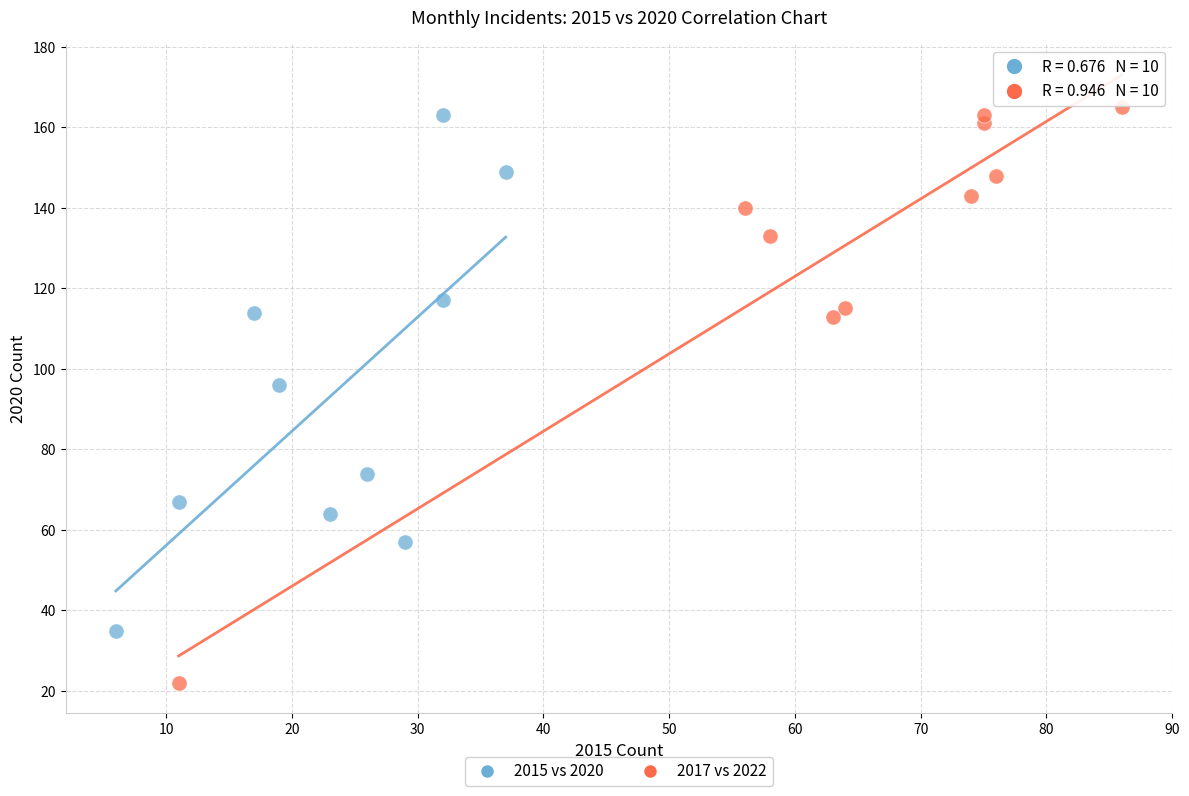

What are all the series names shown in the legend?

2015 vs 2020, 2017 vs 2022